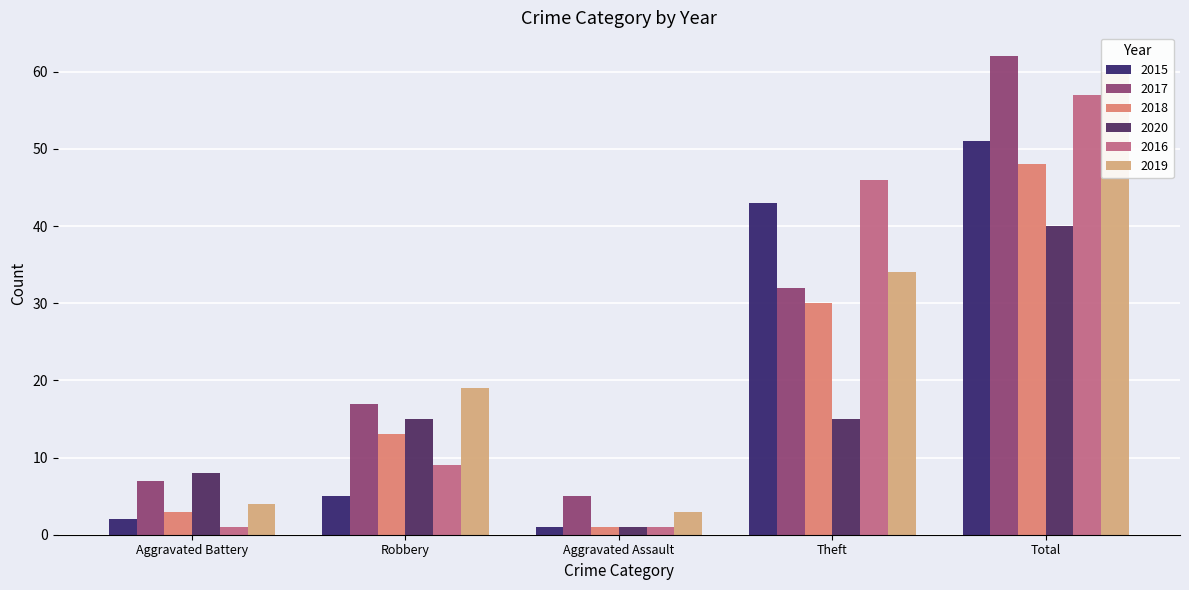

The 2017 series shows 5 at Aggravated Assault. True or false?

True